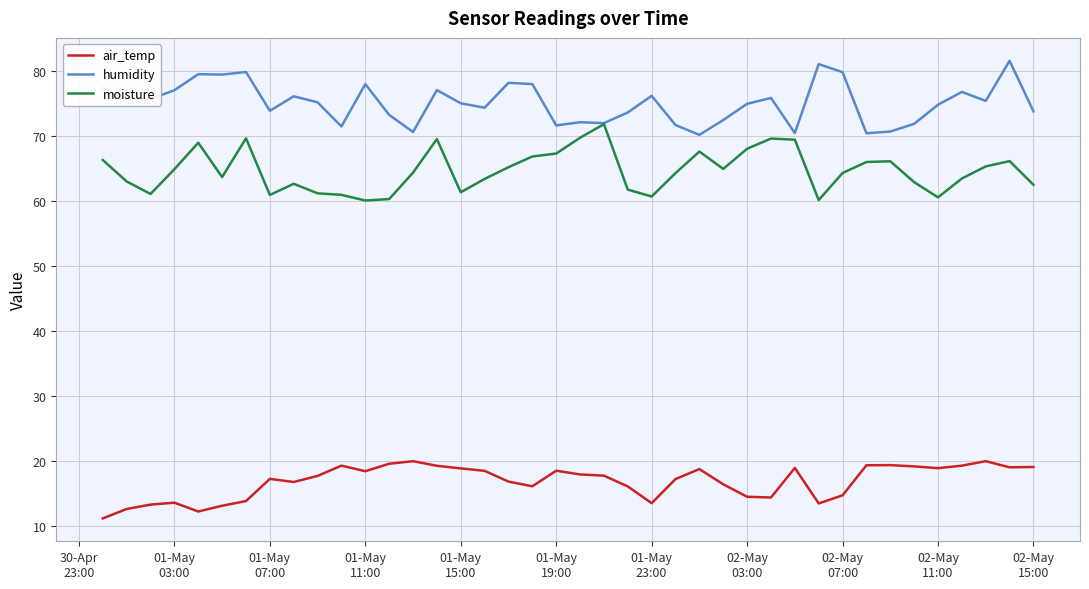

True or false: moisture and air_temp cross at least once.

False